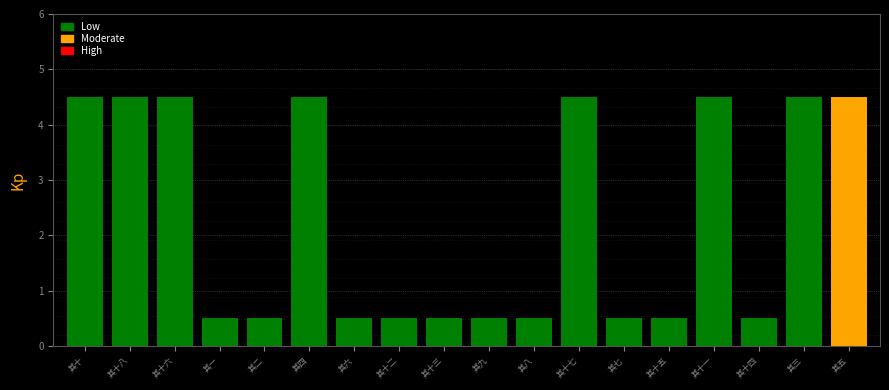

True or false: the data shows 2.7 at 其十一.

False